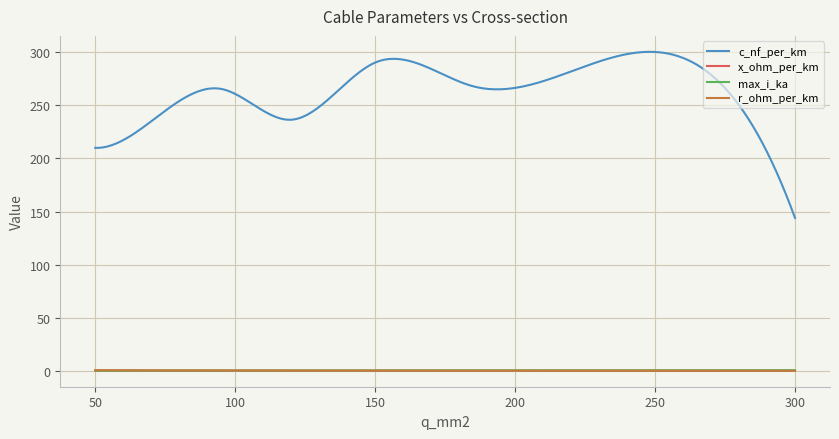

True or false: max_i_ka and x_ohm_per_km cross at least once.

False